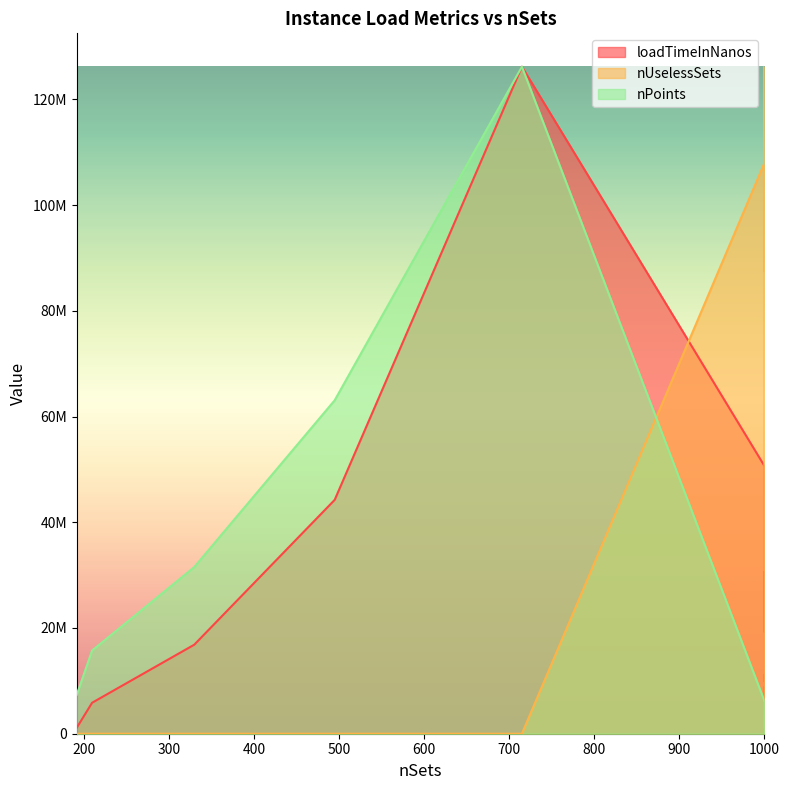

Where is loadTimeInNanos nearest to the value 63660650?

1000.0